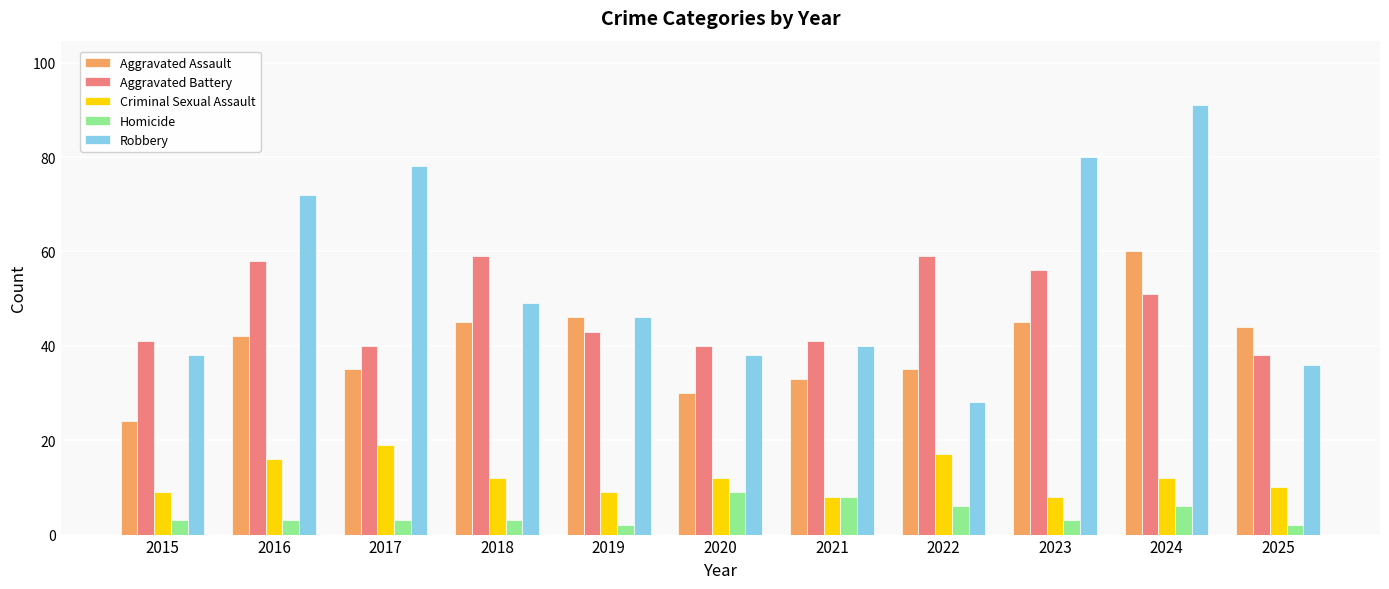

Reading left to right, extract all data points from this chart.

Aggravated Assault: 2015=24	2016=42	2017=35	2018=45	2019=46	2020=30	2021=33	2022=35	2023=45	2024=60	2025=44
Aggravated Battery: 2015=41	2016=58	2017=40	2018=59	2019=43	2020=40	2021=41	2022=59	2023=56	2024=51	2025=38
Criminal Sexual Assault: 2015=9	2016=16	2017=19	2018=12	2019=9	2020=12	2021=8	2022=17	2023=8	2024=12	2025=10
Homicide: 2015=3	2016=3	2017=3	2018=3	2019=2	2020=9	2021=8	2022=6	2023=3	2024=6	2025=2
Robbery: 2015=38	2016=72	2017=78	2018=49	2019=46	2020=38	2021=40	2022=28	2023=80	2024=91	2025=36